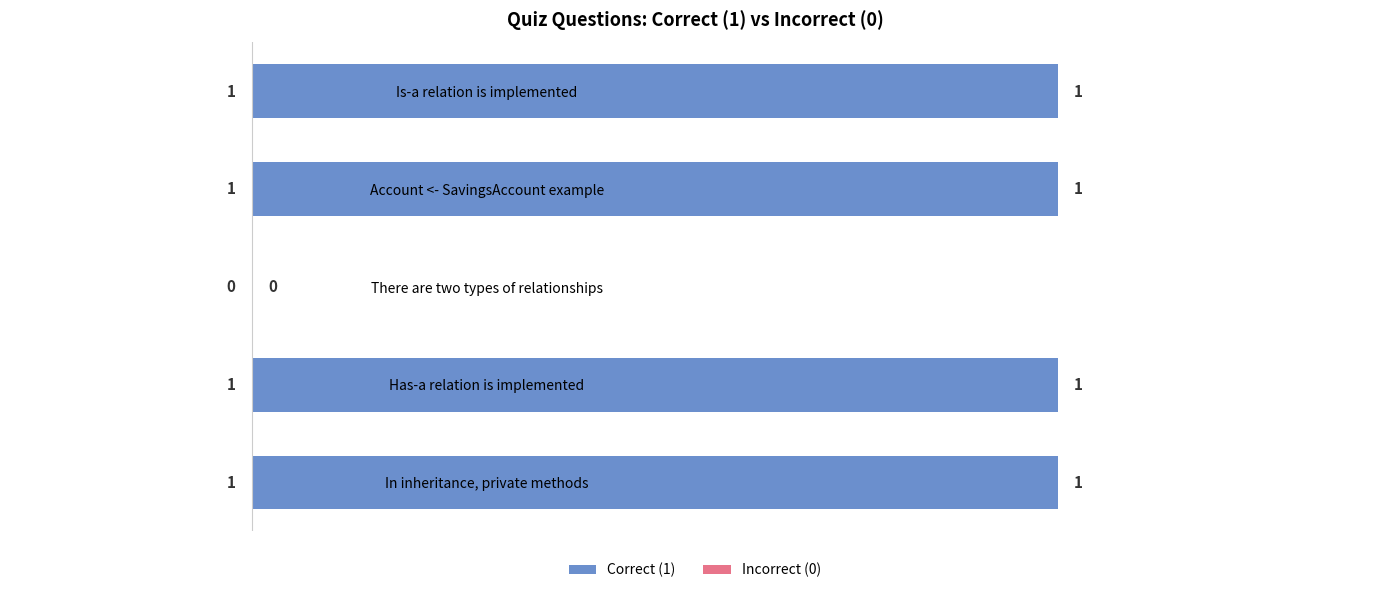

True or false: the data shows 1 at Is-a relation is implemented.

True